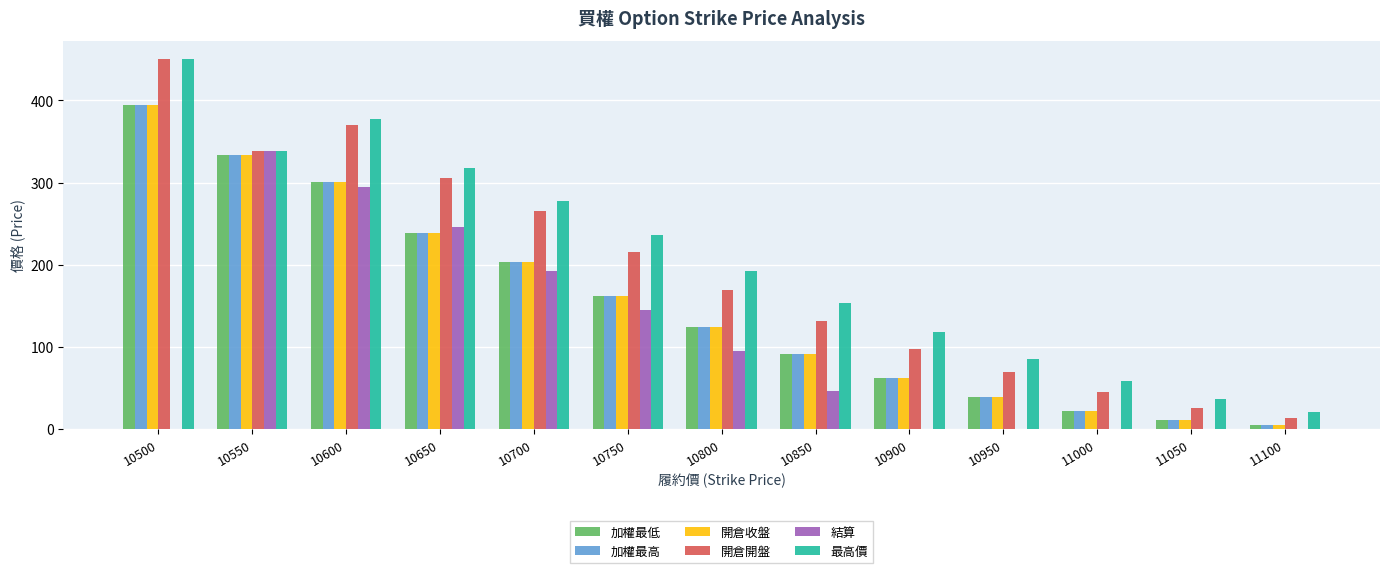

True or false: 最高價 has a value of 130.5 at 10800.

False